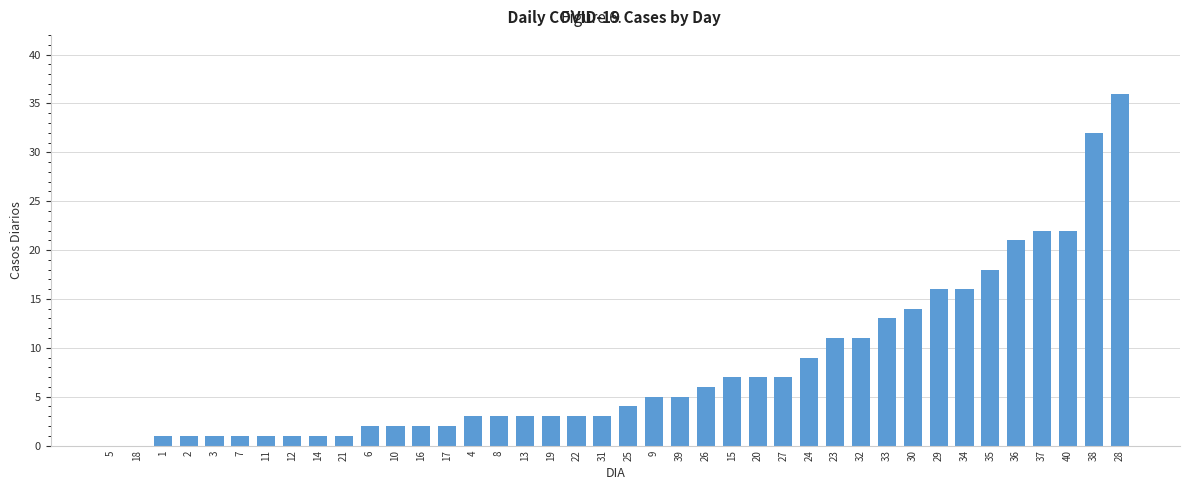

What is the sum of all values?

316